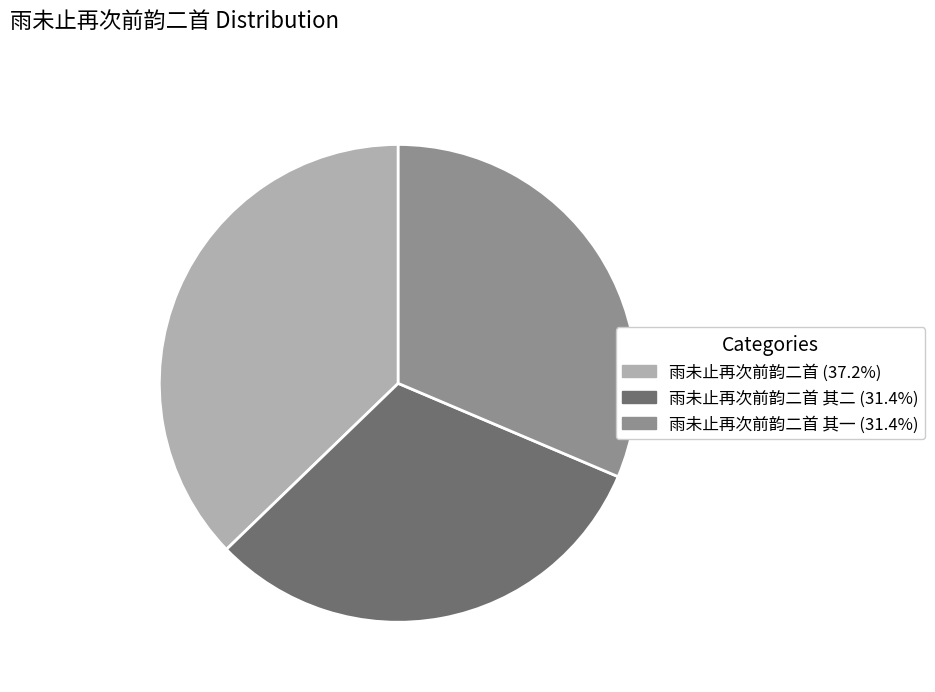

Approximately how many times larger is the value at 雨未止再次前韵二首 其一 (31.4%) compared to 雨未止再次前韵二首 其二 (31.4%)?

1.0